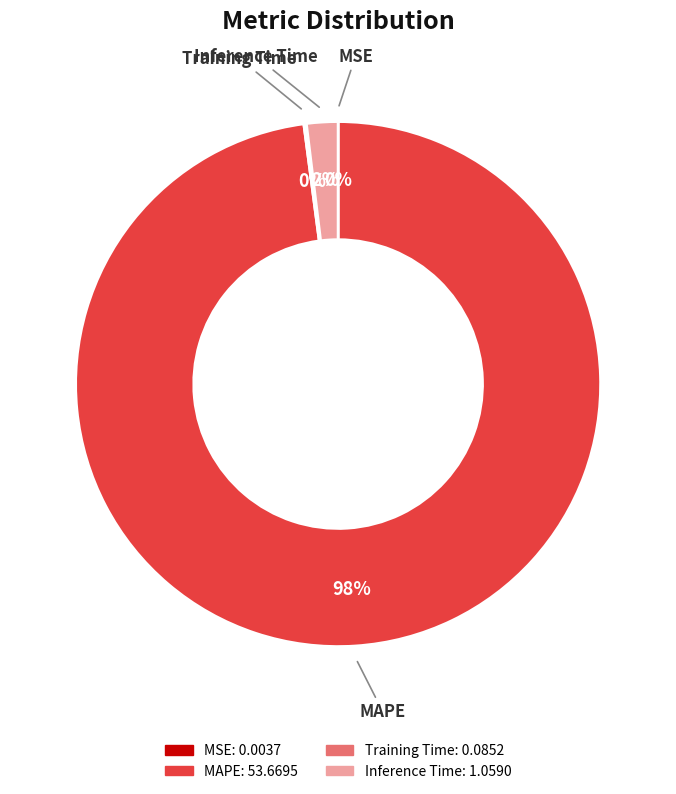

Does MAPE represent more than half of the total?

Yes